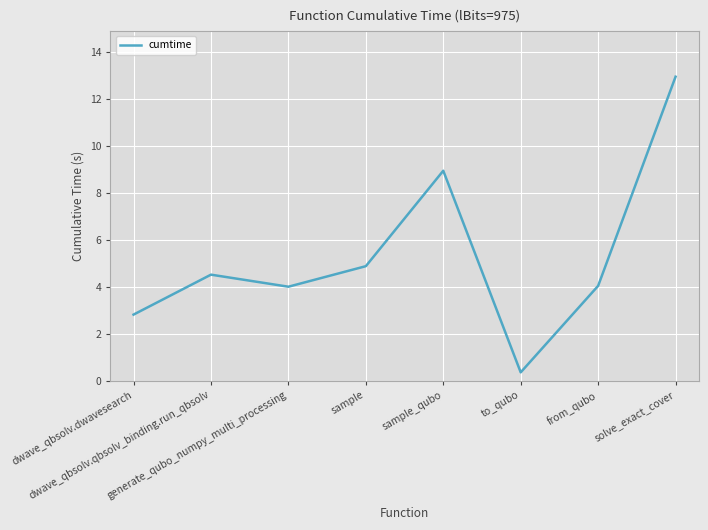

Where does the data first go above 4?

dwave_qbsolv.qbsolv_binding.run_qbsolv